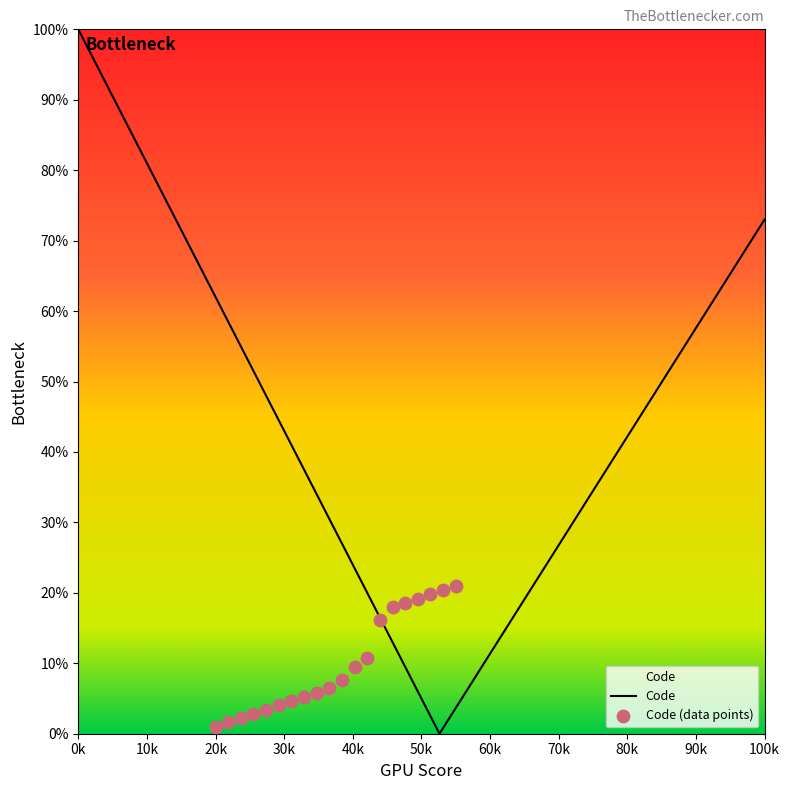

True or false: Code has a value of 124.4 at 100k.

False